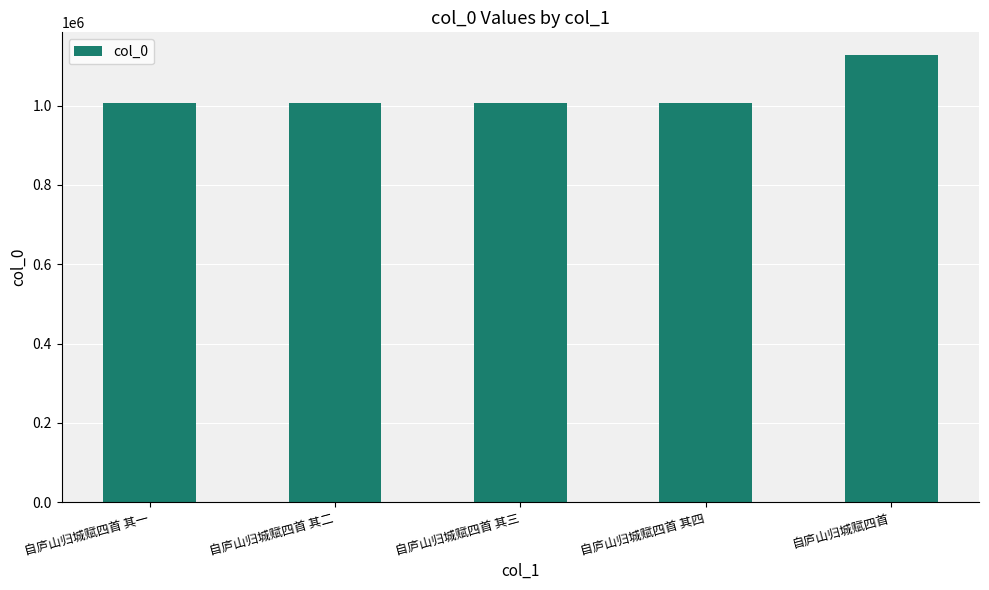

What is the minimum value shown in the chart?

1006990